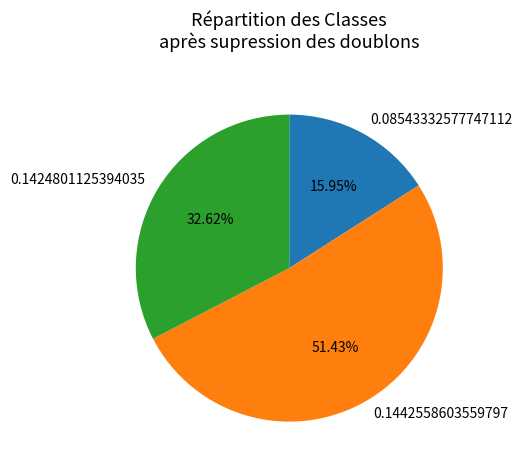

Rank the categories by value from highest to lowest.

0.1442558603559797, 0.1424801125394035, 0.08543332577747112